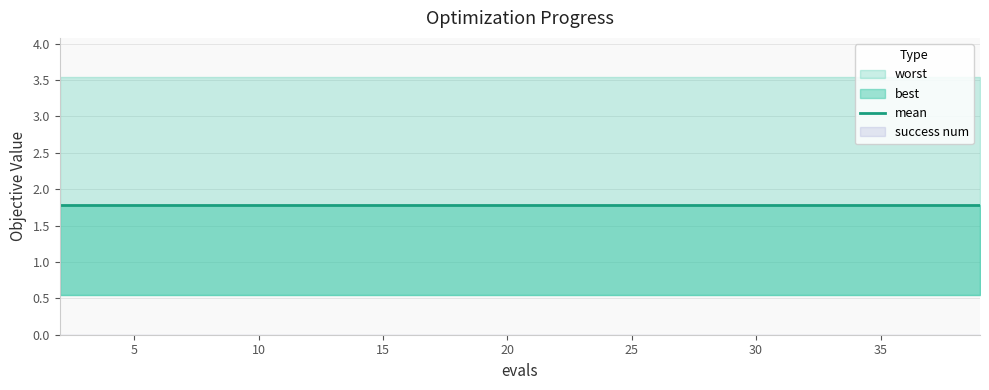

Which has a higher value, 26 or 8?

26